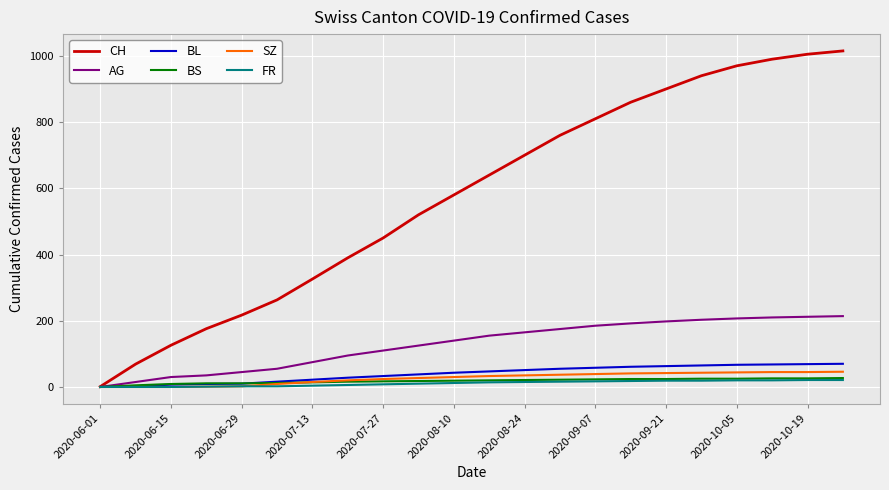

Which series has the largest range (max minus min)?

CH